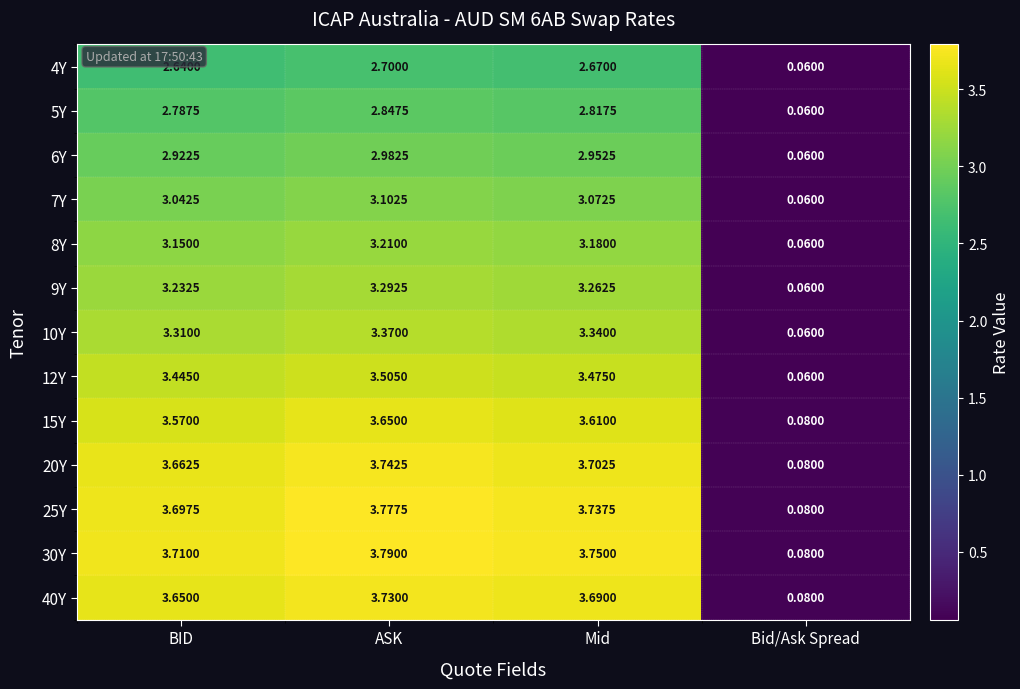

Rank the categories by 15Y value from lowest to highest.

Bid/Ask Spread, BID, Mid, ASK